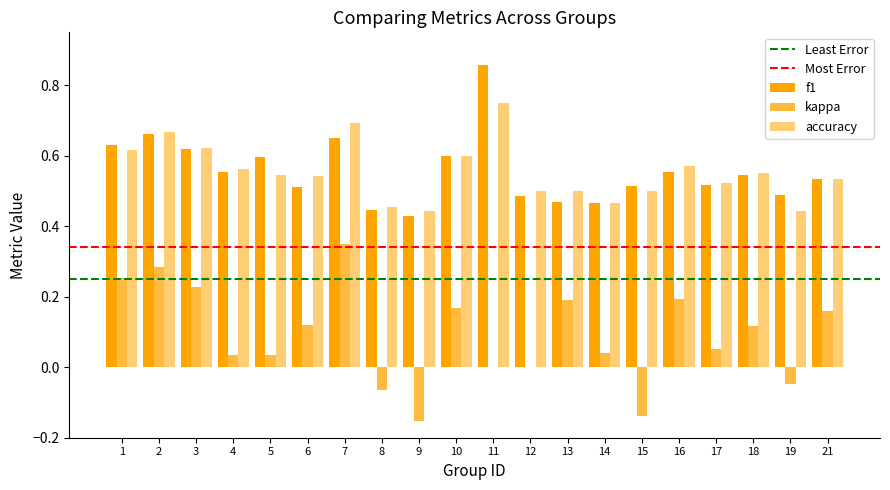

What is the total value across all series at 6?

1.2